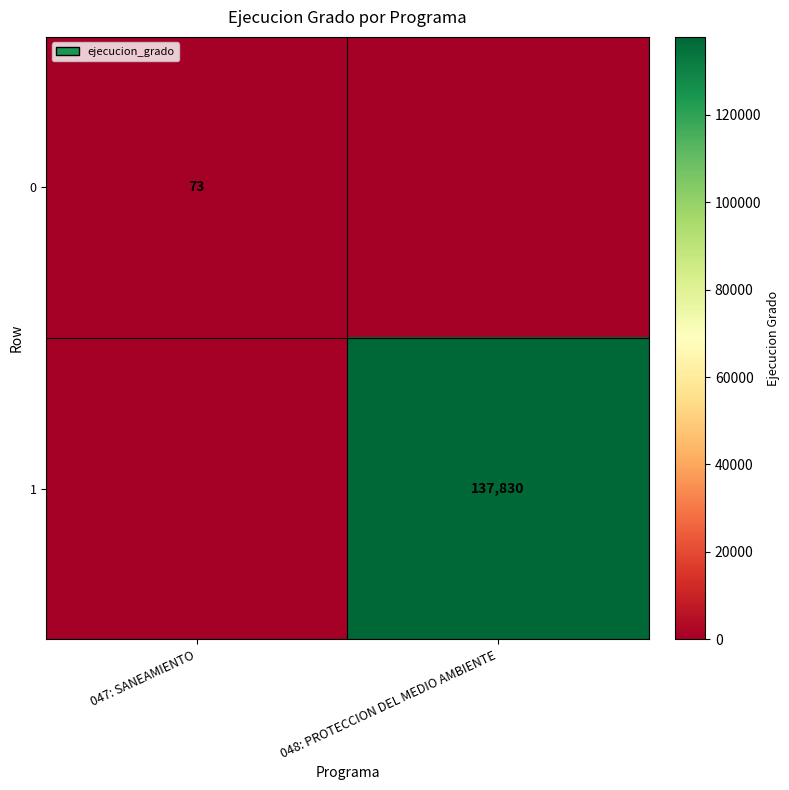

Is it true that 1 equals 62600 at 048: PROTECCION DEL MEDIO AMBIENTE?

False